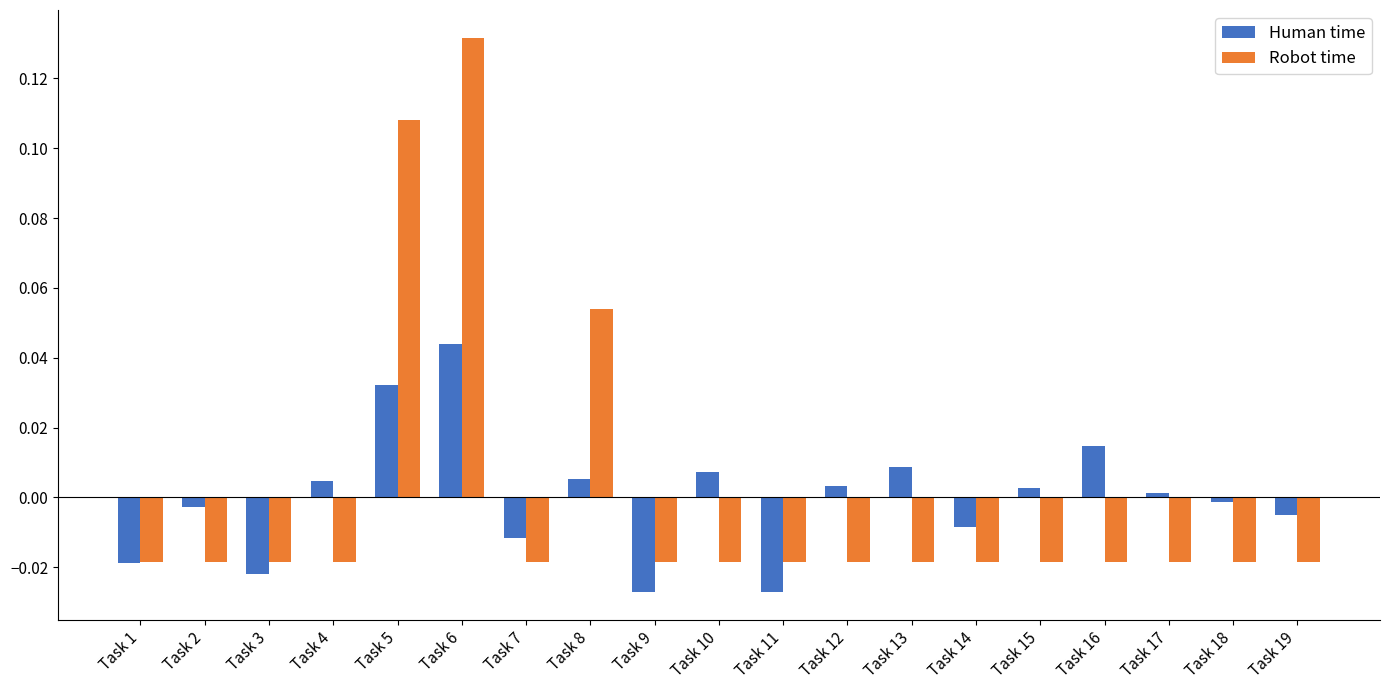

The value of Human time at Task 14 is -0.0. True or false?

True